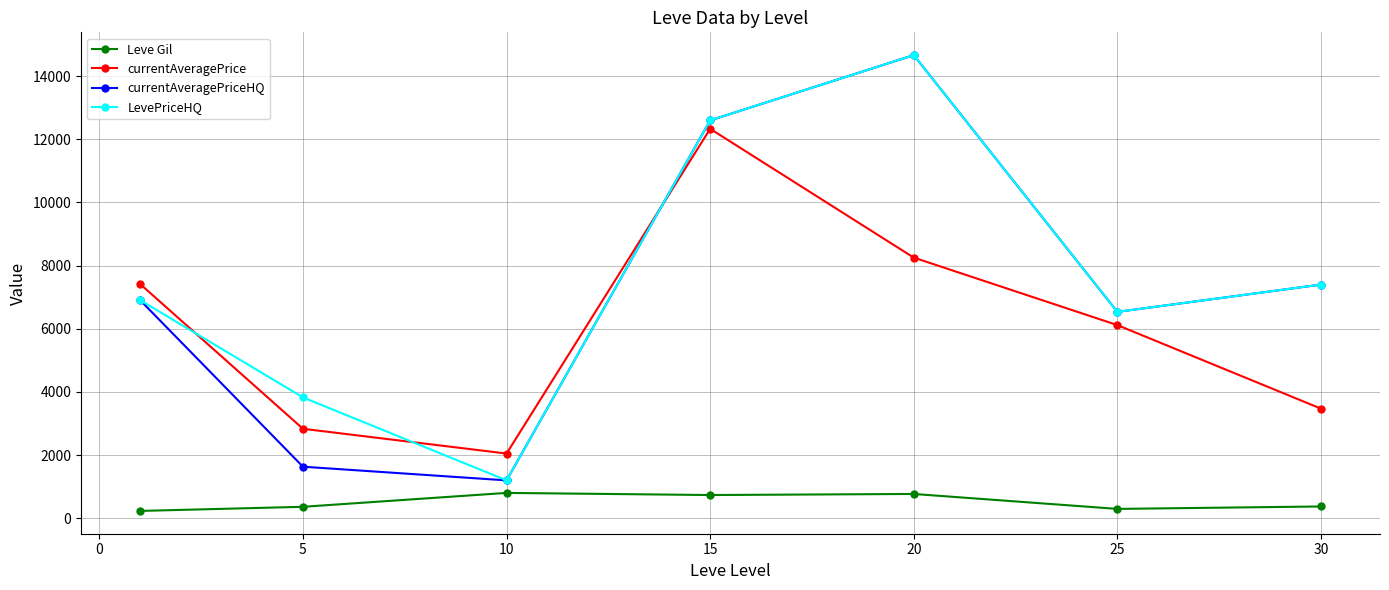

What is the value of the currentAveragePriceHQ point at the 4th from the left?

12600.0